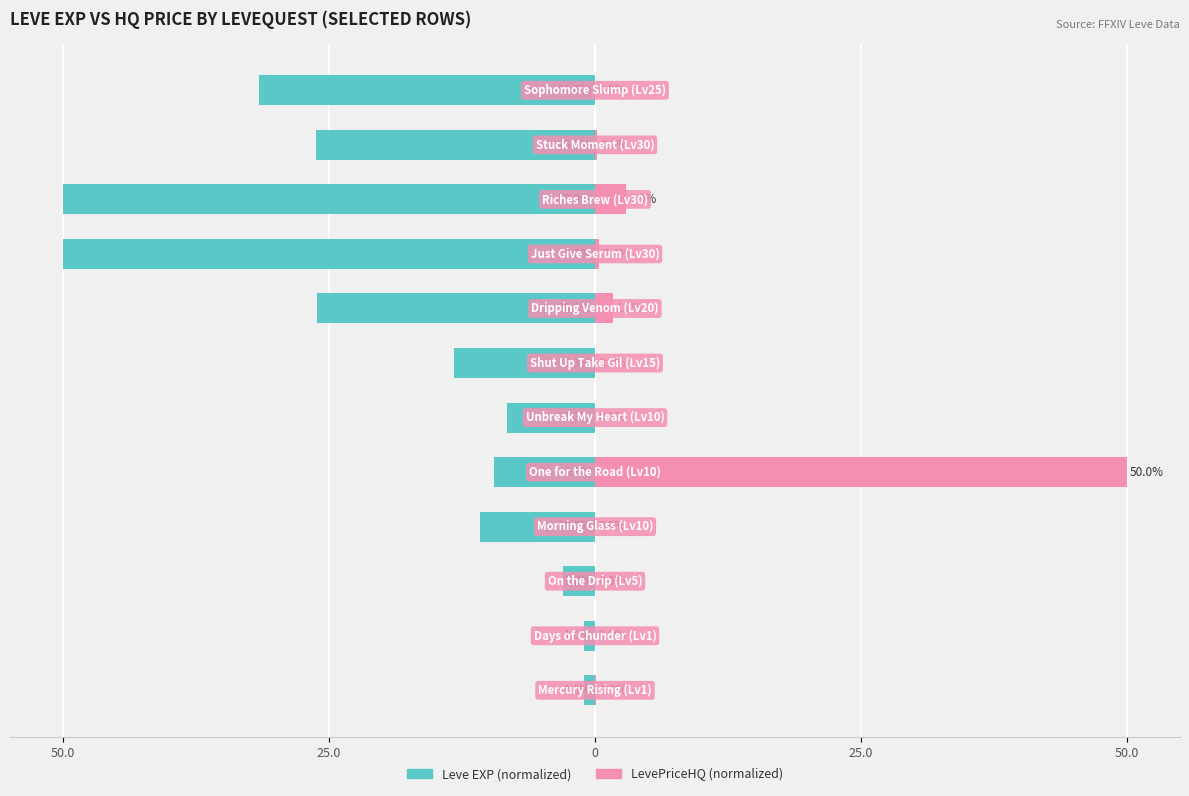

Count the number of data series in this chart.

2